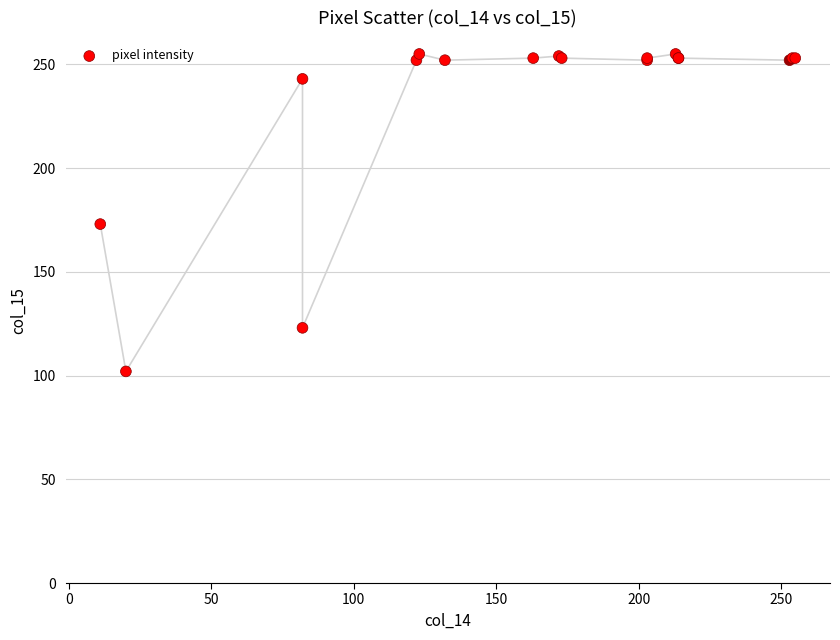

What Y value in the scatter plot is closest to 178?

173